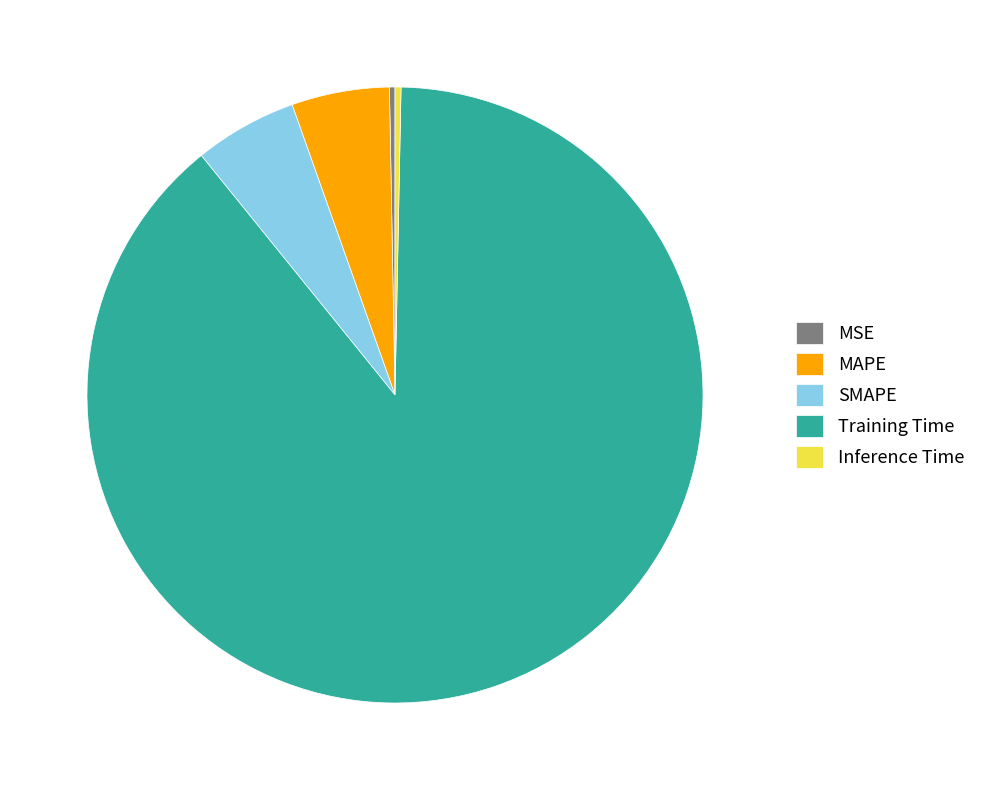

What is the largest slice in the pie chart?

Training Time